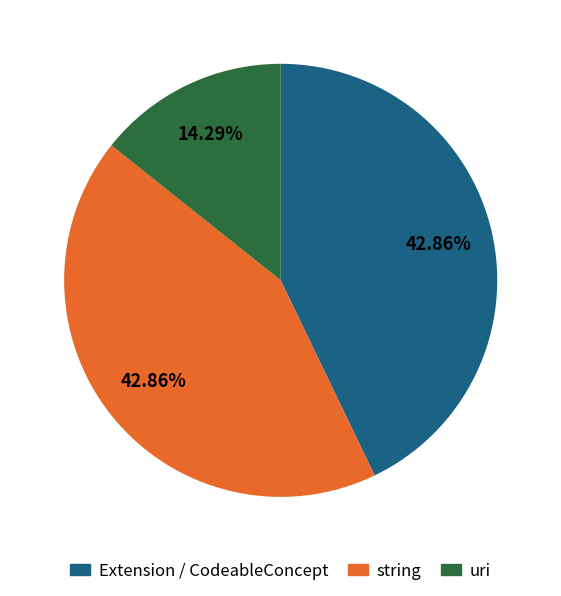

Does any single category account for the majority?

No